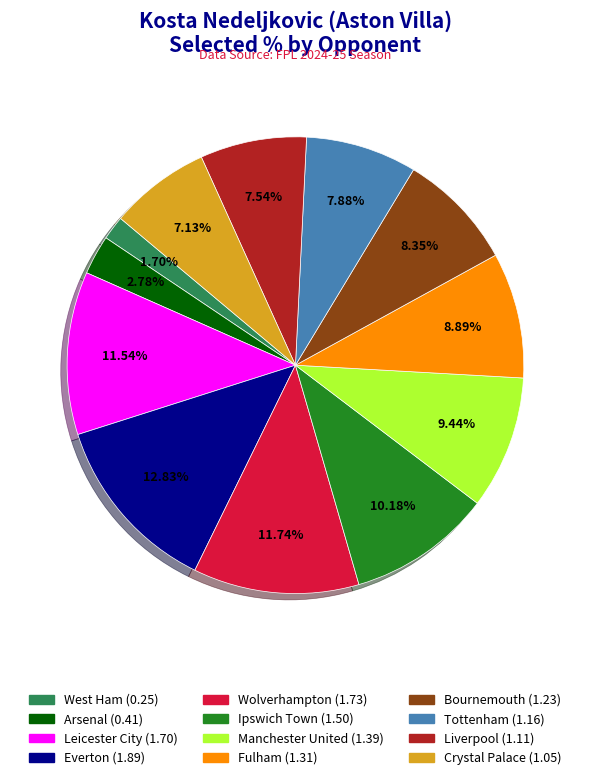

Does any single category account for the majority?

No